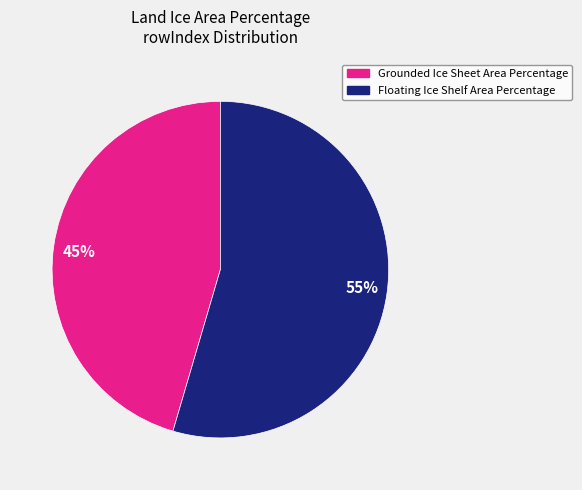

Is it true that 45% is 38% of the pie?

False